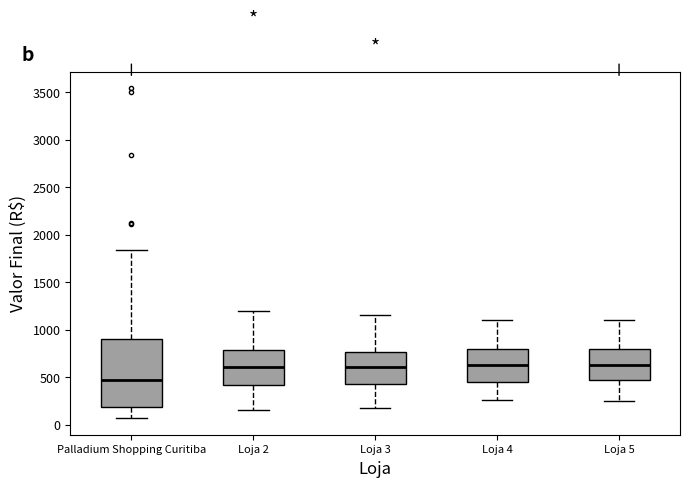

Reading left to right, read every box against the y-axis: the position of its median line, the range the box covers, and the ends of its whiskers. The values are not printed on the chart, so give them approximately, as read against the axis.

Palladium Shopping Curitiba: median 450, box 200 to 900, whiskers 50 to 1850
Loja 2: median 600, box 400 to 800, whiskers 150 to 1200
Loja 3: median 600, box 450 to 750, whiskers 200 to 1150
Loja 4: median 650, box 450 to 800, whiskers 250 to 1100
Loja 5: median 650, box 450 to 800, whiskers 250 to 1100